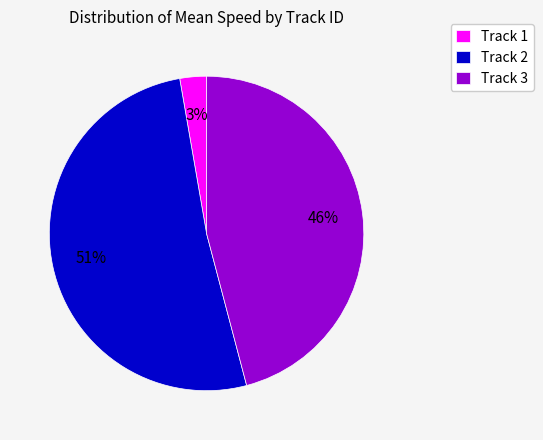

To the nearest percent, what is the difference between the Track 2 and Track 3 slice percentages?

5%